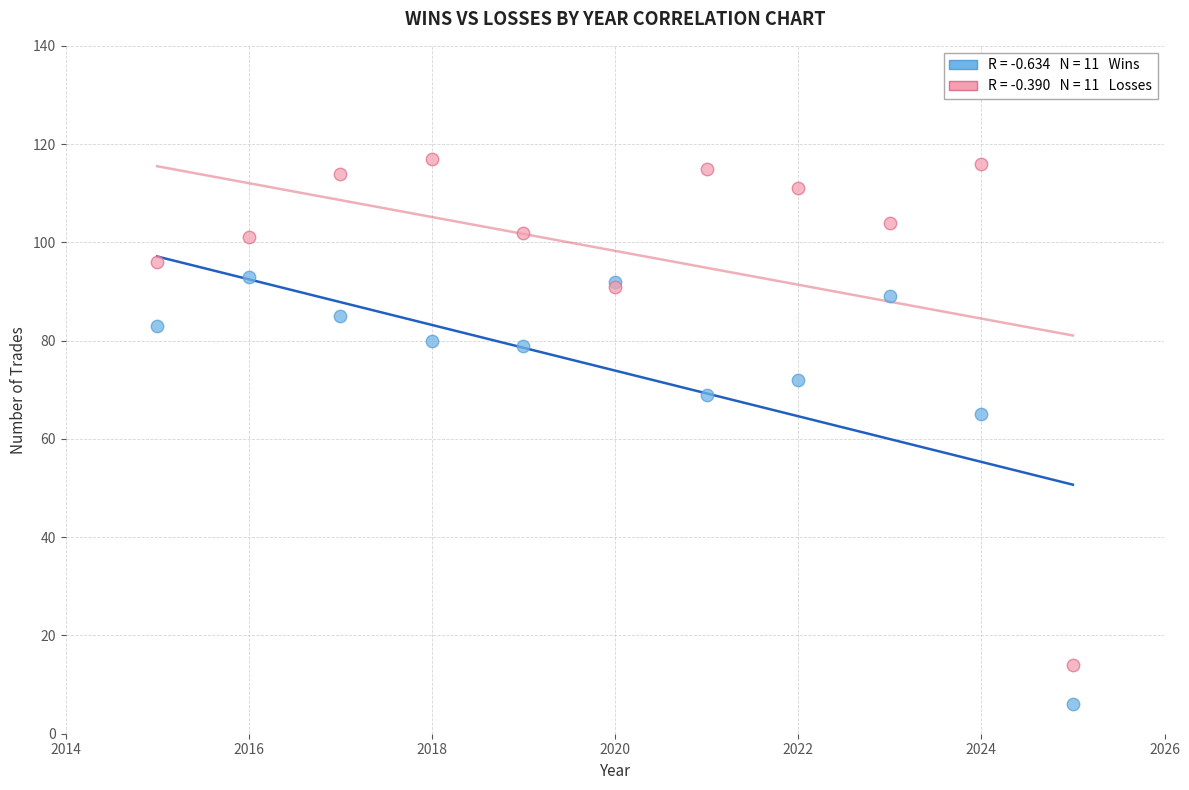

Across all series, what Y value is closest to 61?

65